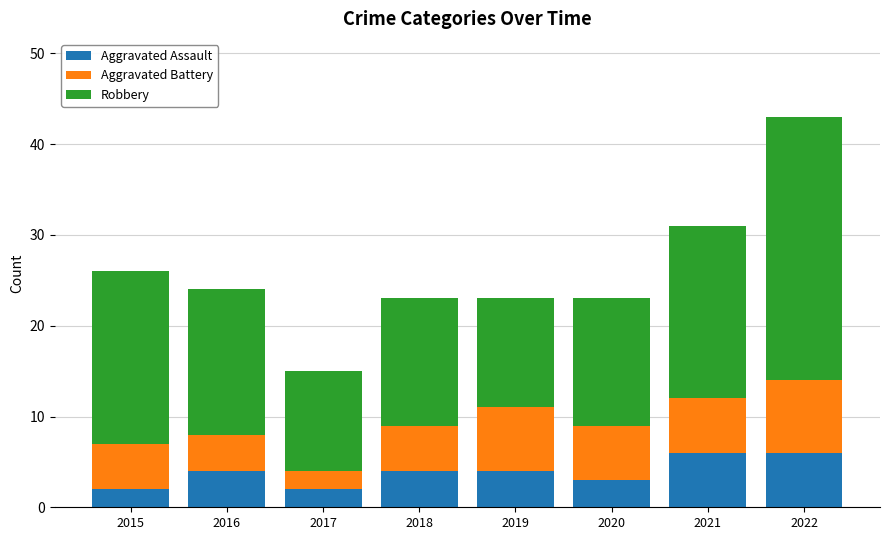

What is the total value across all series at 2015?

26